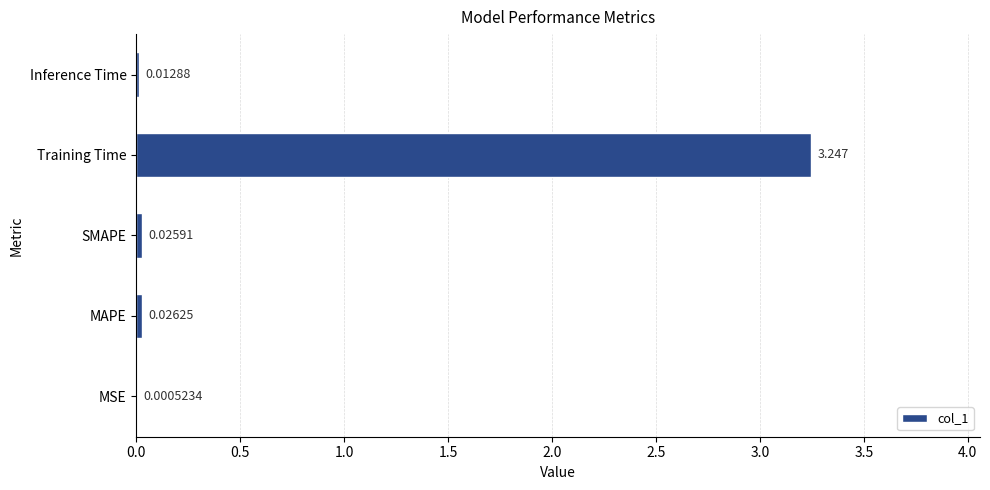

Between MSE and Training Time, which is larger?

Training Time